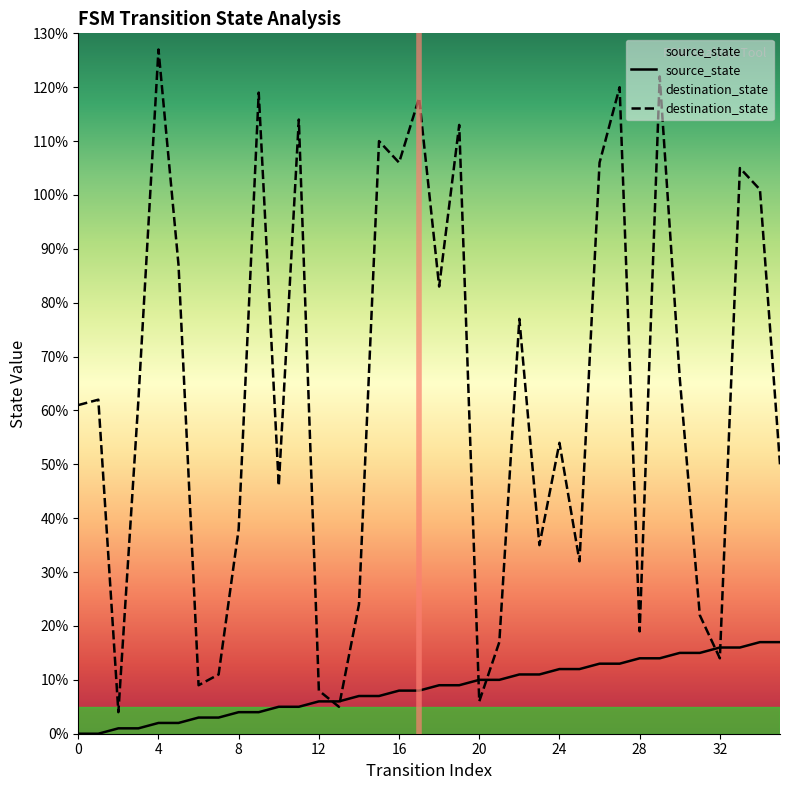

The destination_state series shows 12 at 35. True or false?

False